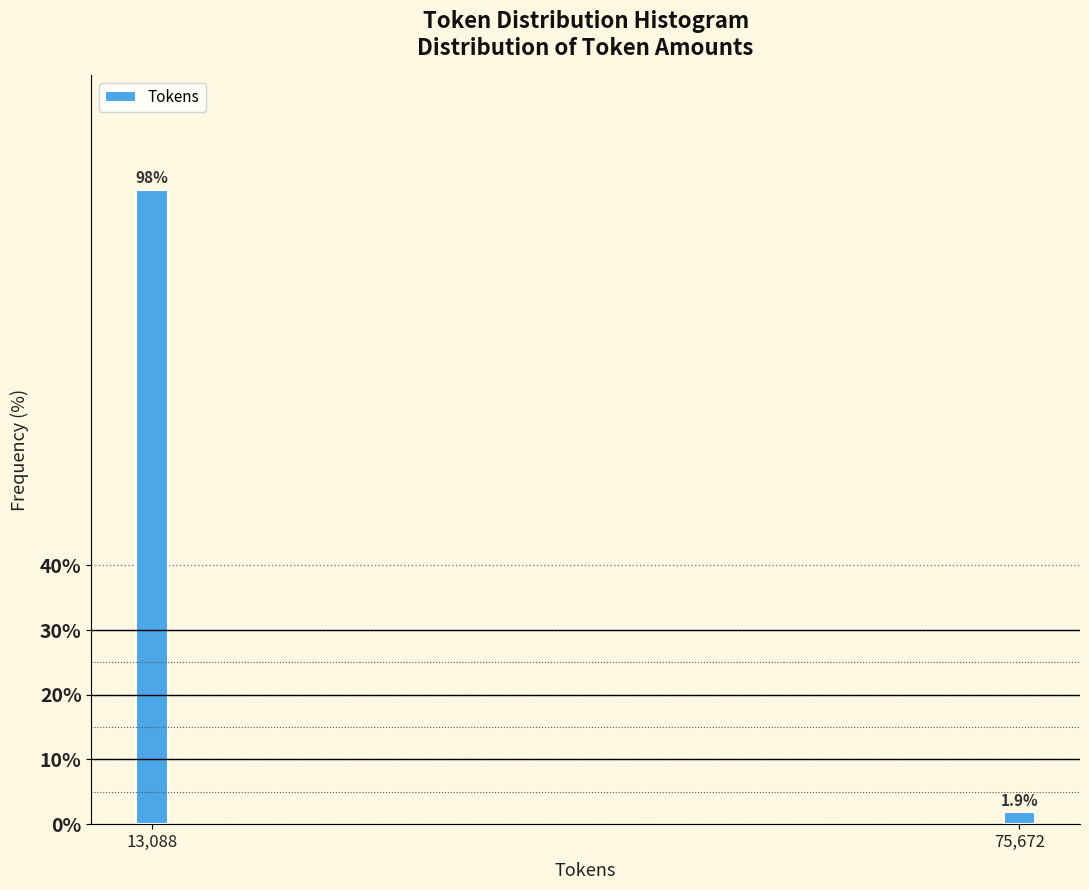

Reading right to left, transcribe all the data shown in this chart.

1.9	98.1